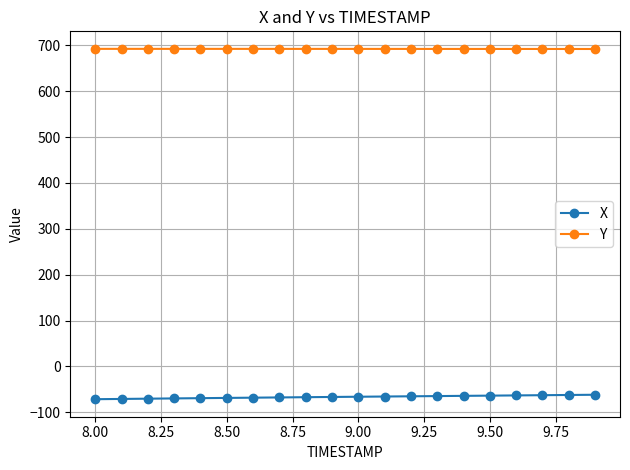

True or false: Y and X intersect in this chart.

False